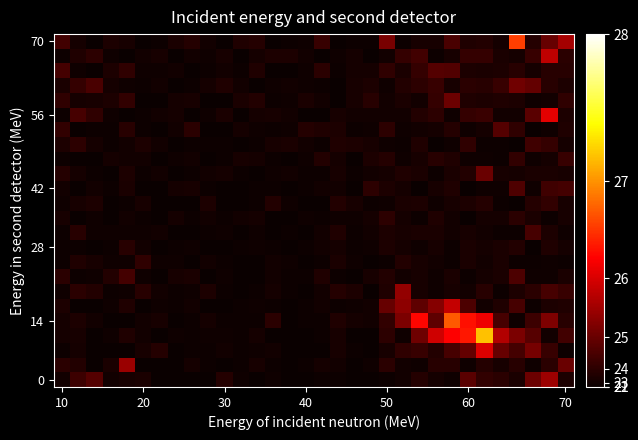

How many data points does each series have?

32